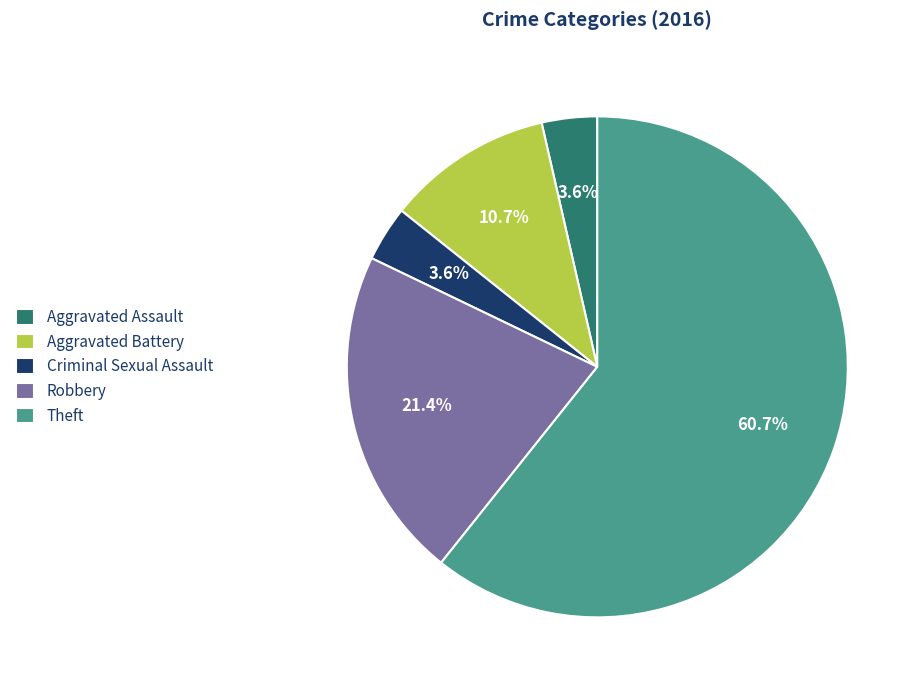

Count the number of slices in the pie.

5